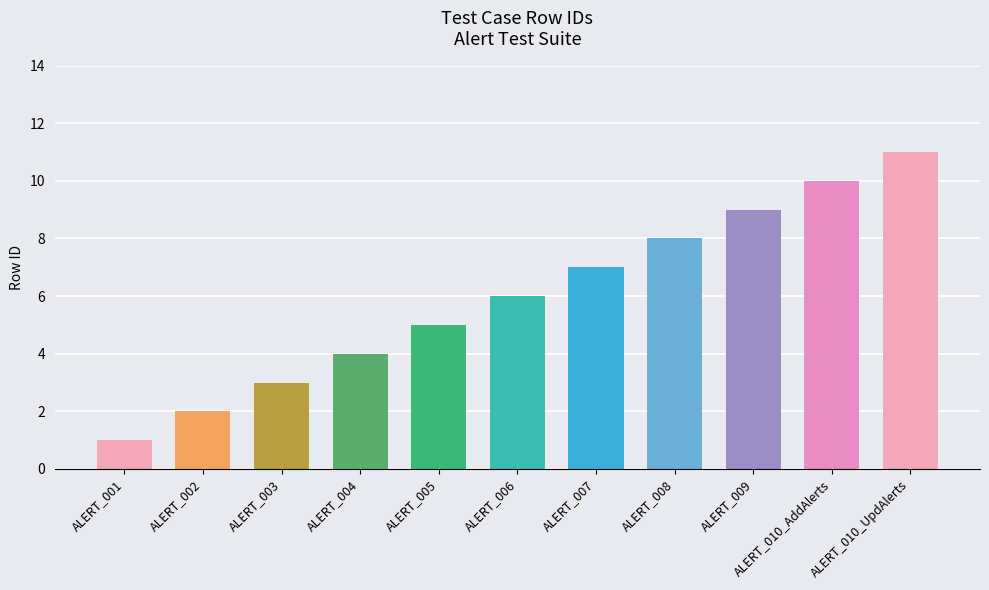

What is the difference between the second highest and minimum values?

9